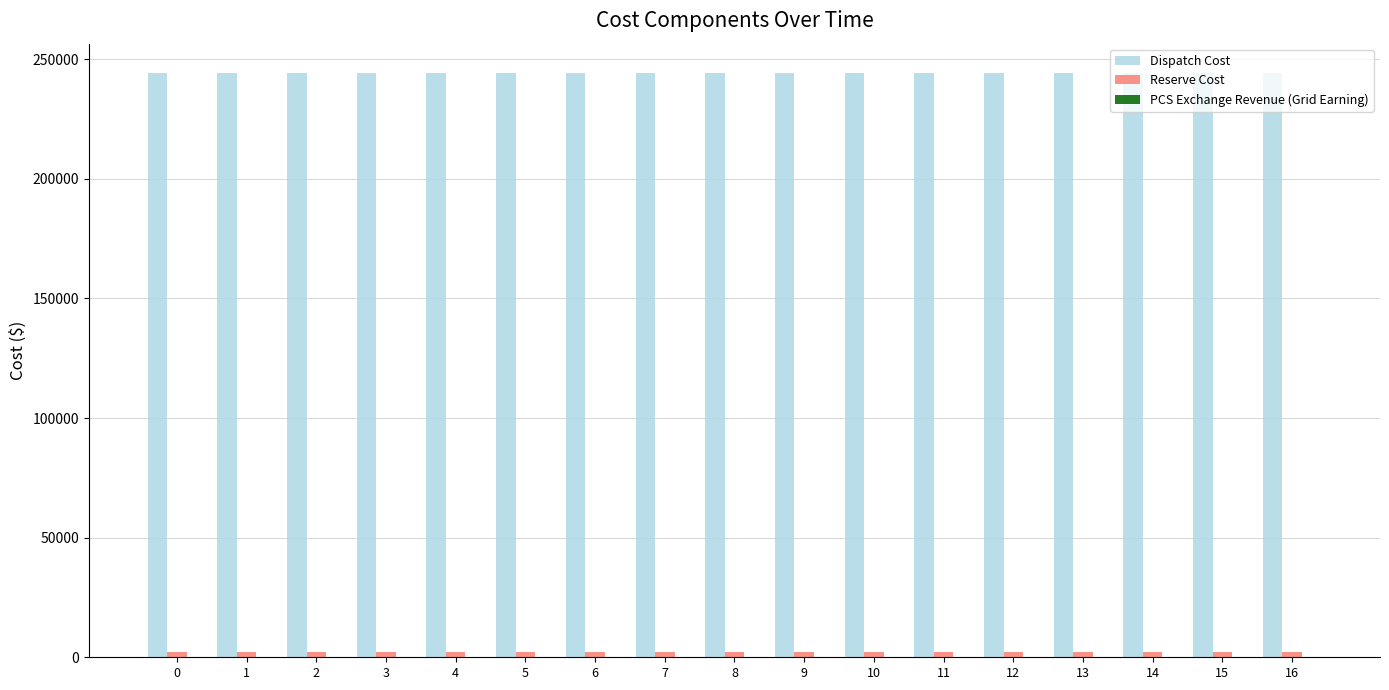

The value of Dispatch Cost at 14 is 361699. True or false?

False